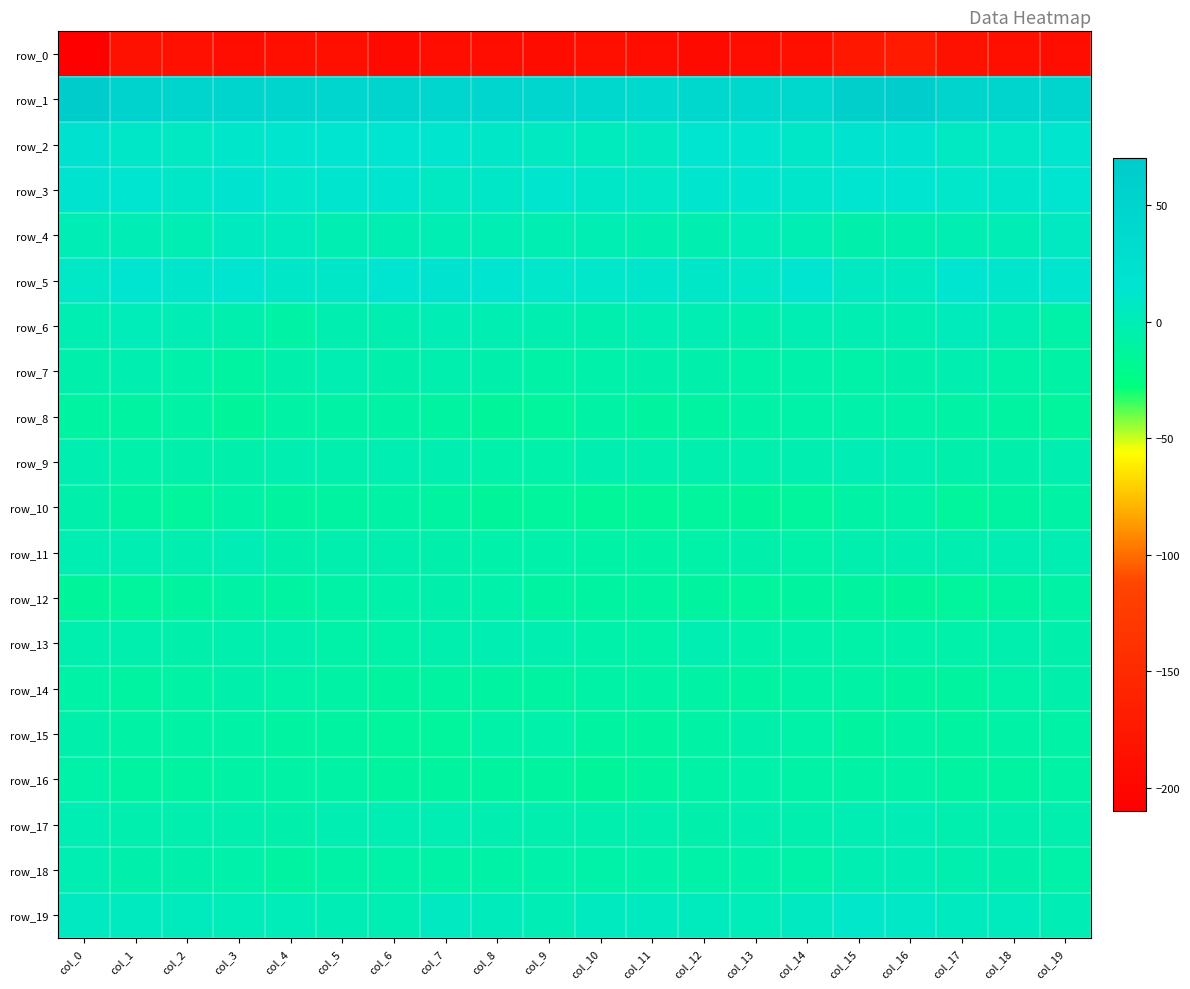

The row_14 series shows -9.5 at col_15. True or false?

True